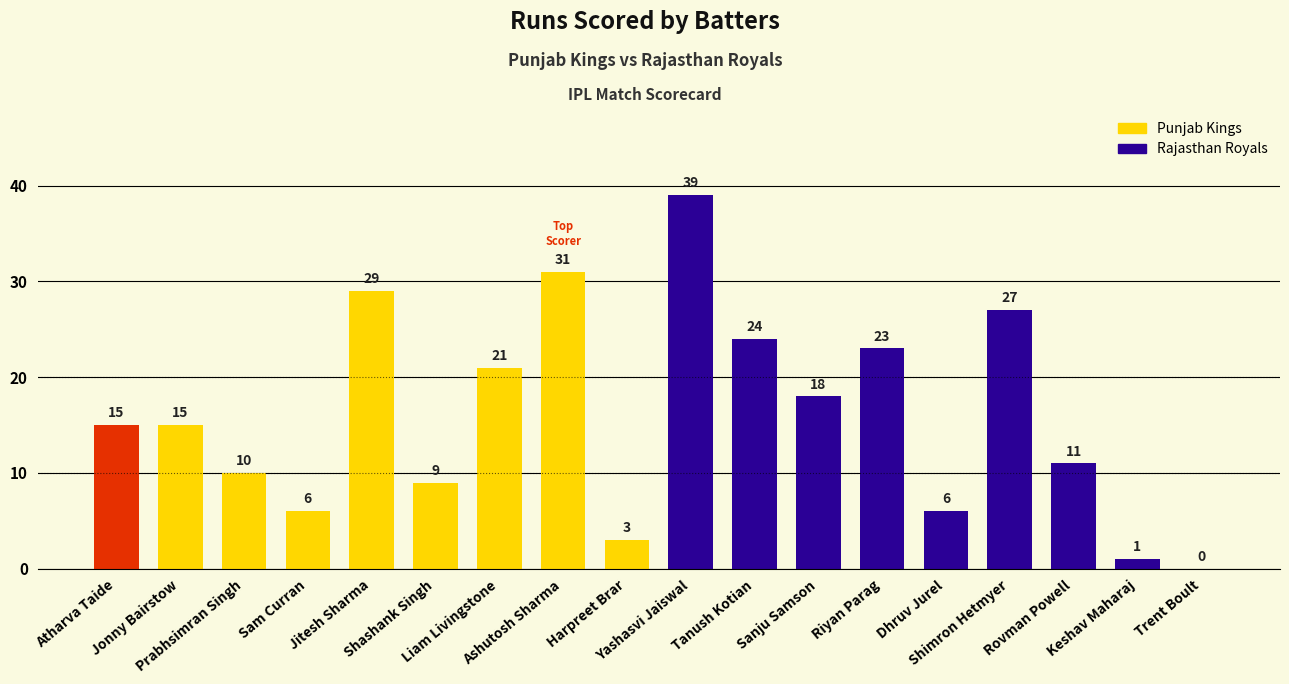

What is the greatest value displayed?

39